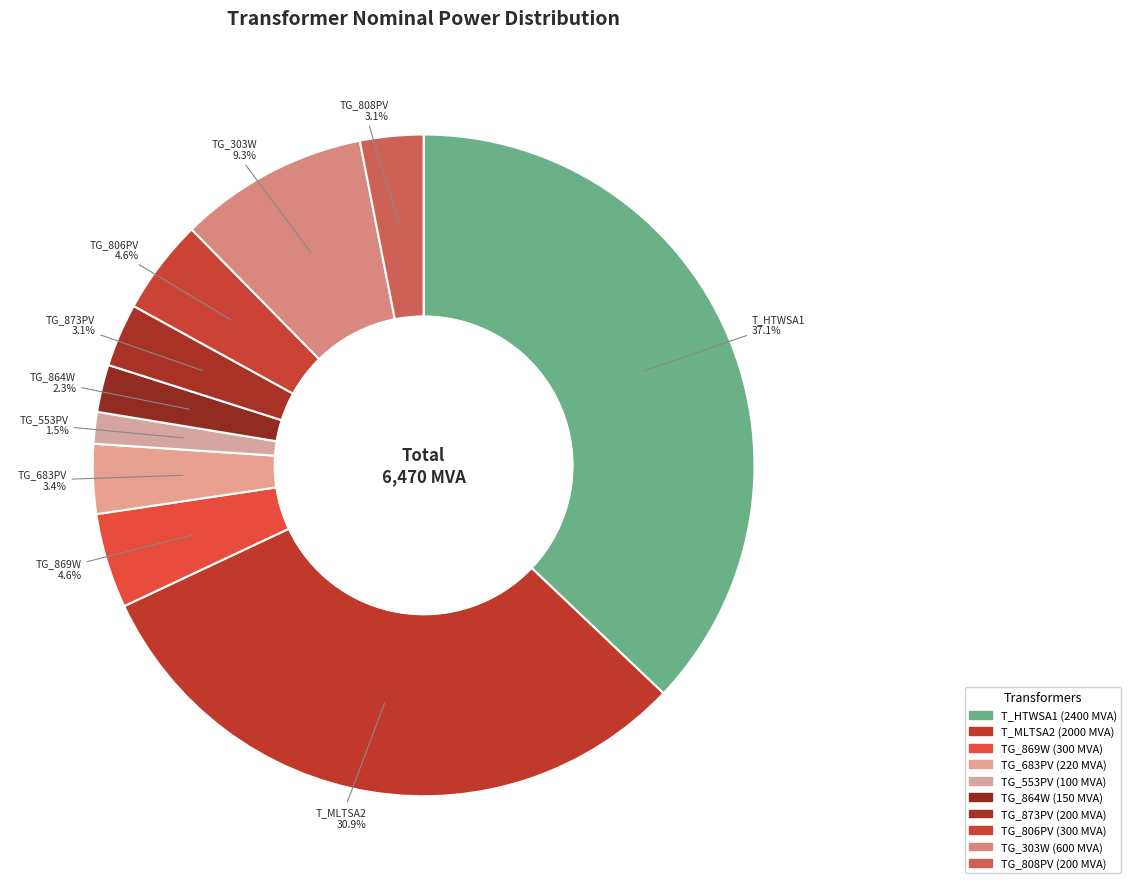

The T_MLTSA2 slice represents 41% of the pie. True or false?

False